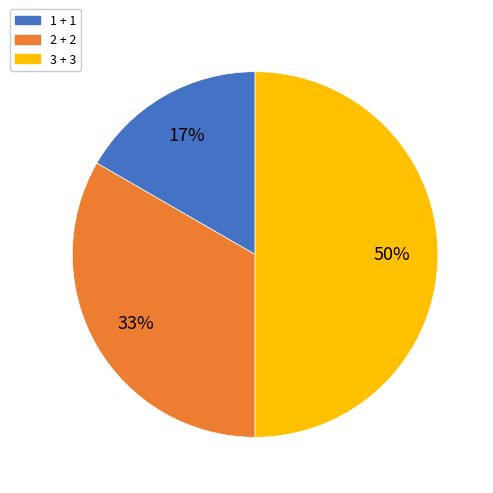

What is the smallest slice in the pie chart?

1 + 1